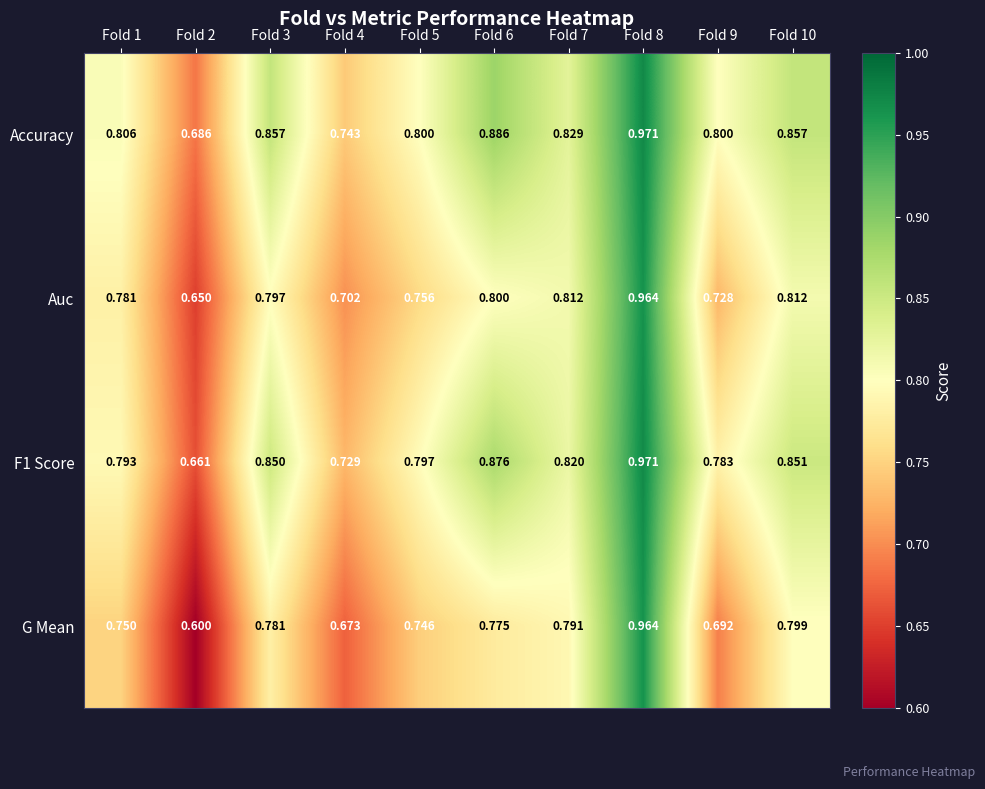

Which category has the highest value across all series?

Fold 8